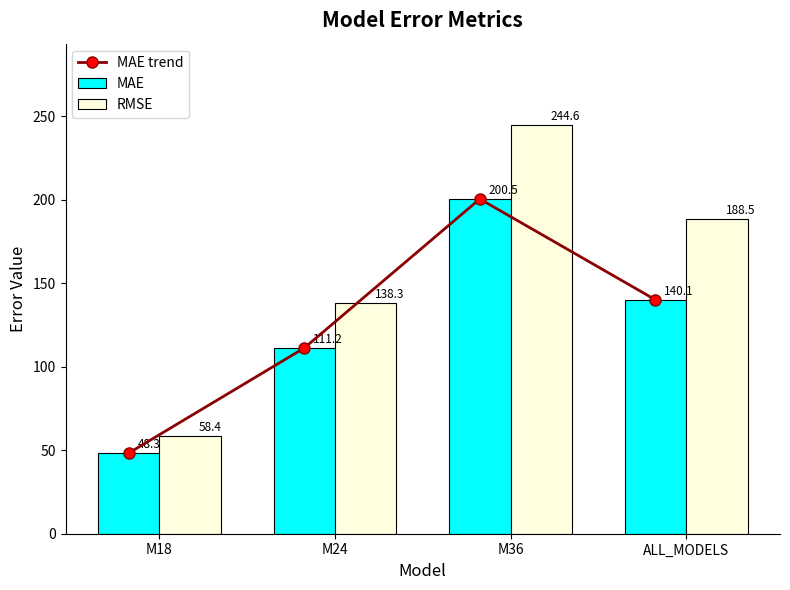

How many groups of bars are there?

4